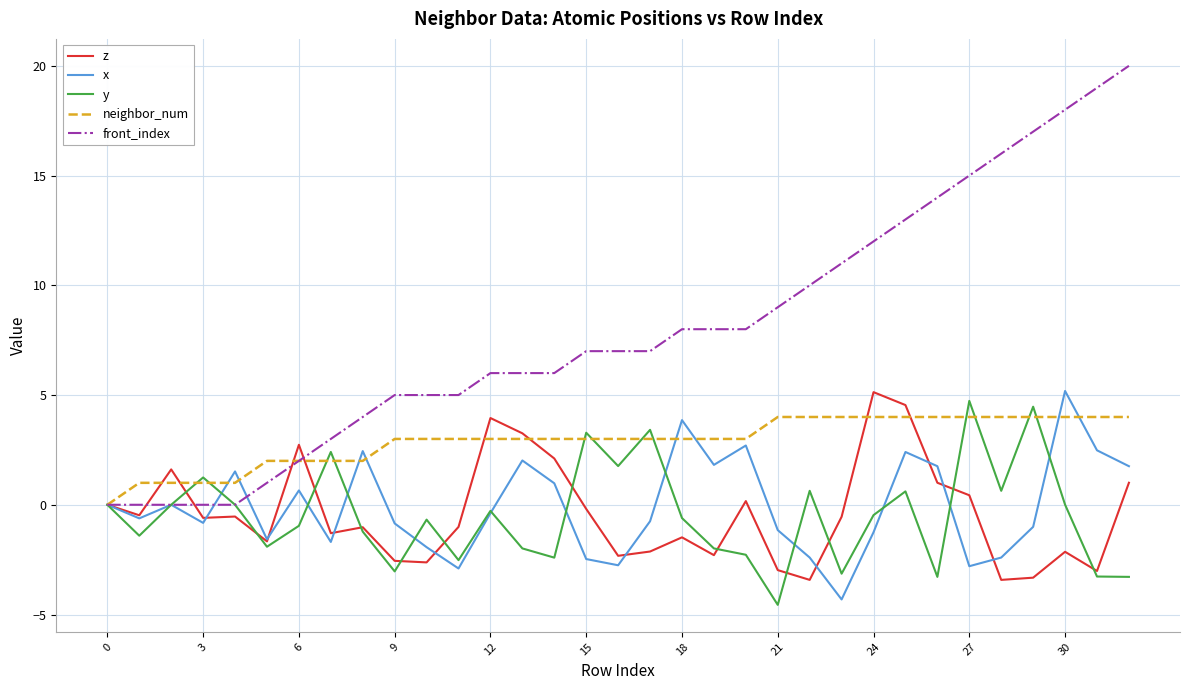

What is the maximum value for y?

4.7